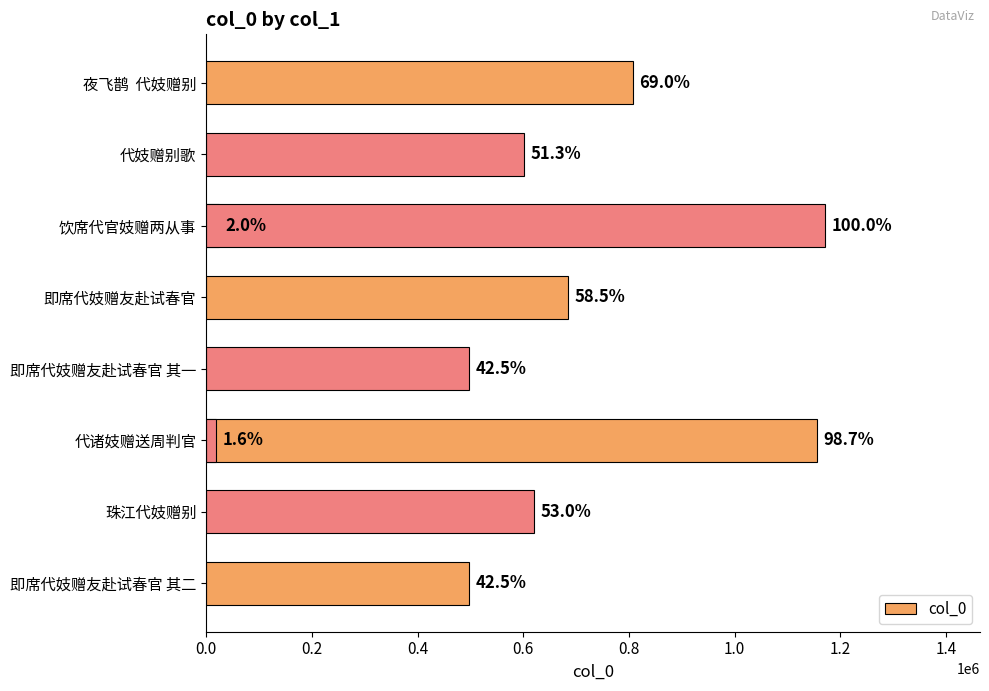

What is the greatest value displayed?

1171291